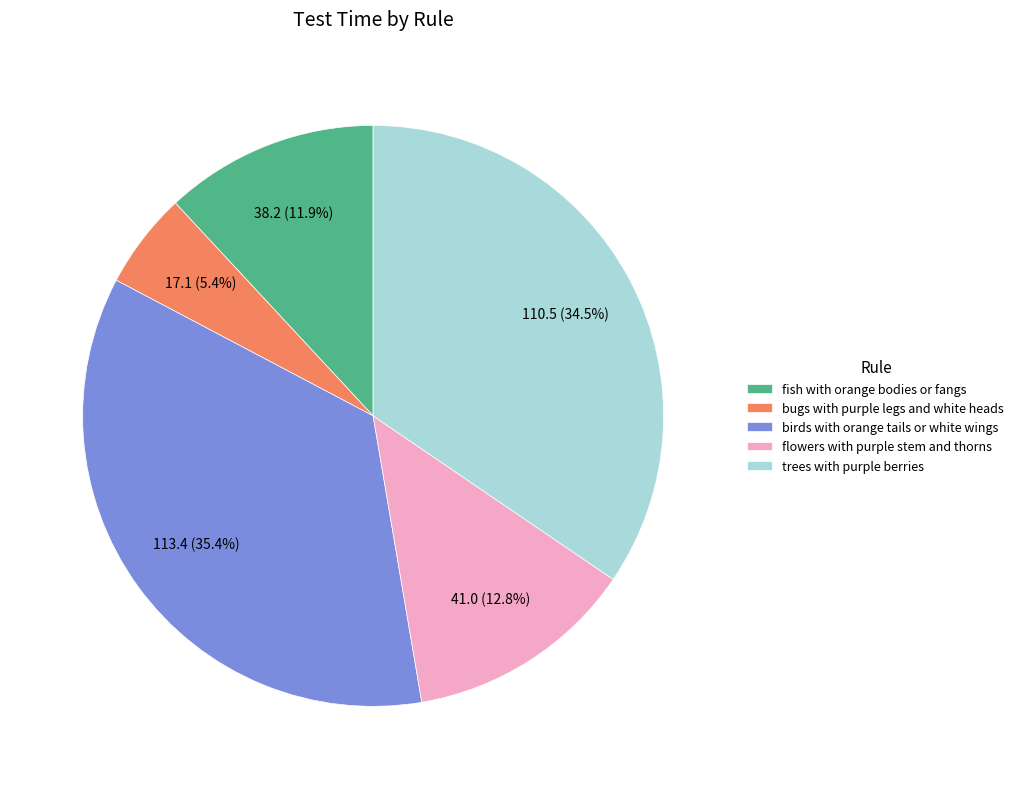

What percentage is the fish with orange bodies or fangs slice, to the nearest percent?

12%